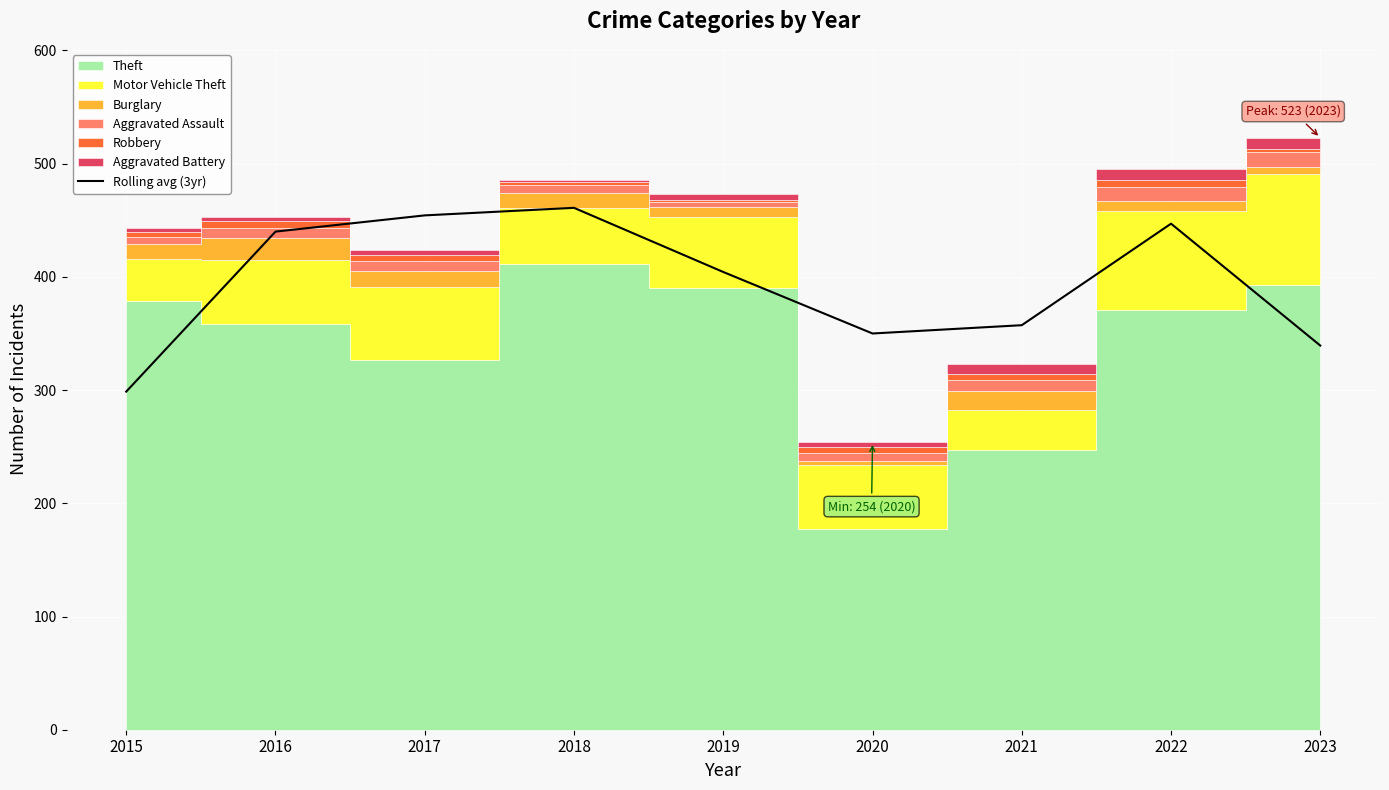

True or false: the data has more than 1 interior local peaks.

True